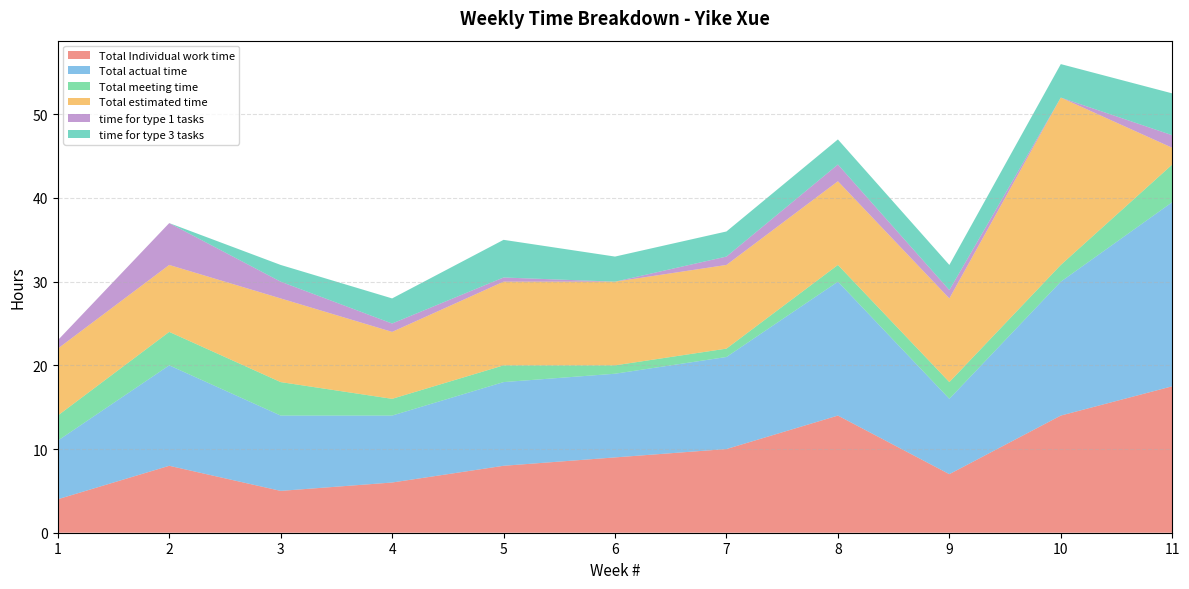

Reading left to right, transcribe all the data shown in this chart.

Total Individual work time: 1=4.0	2=8.0	3=5.0	4=6.0	5=8.0	6=9.0	7=10.0	8=14.0	9=7.0	10=14.0	11=17.5
Total actual time: 1=7.0	2=12.0	3=9.0	4=8.0	5=10.0	6=10.0	7=11.0	8=16.0	9=9.0	10=16.0	11=22.0
Total meeting time: 1=3.0	2=4.0	3=4.0	4=2.0	5=2.0	6=1.0	7=1.0	8=2.0	9=2.0	10=2.0	11=4.5
Total estimated time: 1=8.0	2=8.0	3=10.0	4=8.0	5=10.0	6=10.0	7=10.0	8=10.0	9=10.0	10=20.0	11=2.0
time for type 1 tasks: 1=1.0	2=5.0	3=2.0	4=1.0	5=0.5	6=0.0	7=1.0	8=2.0	9=1.0	10=0.0	11=1.5
time for type 3 tasks: 1=0.0	2=0.0	3=2.0	4=3.0	5=4.5	6=3.0	7=3.0	8=3.0	9=3.0	10=4.0	11=5.0